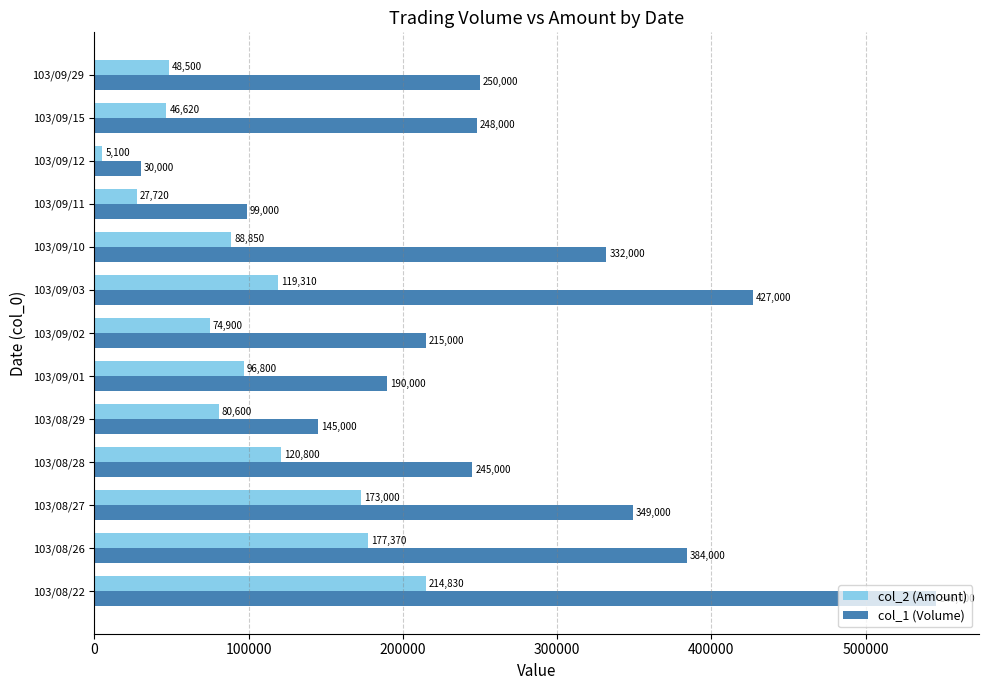

How many distinct data groups are displayed?

2